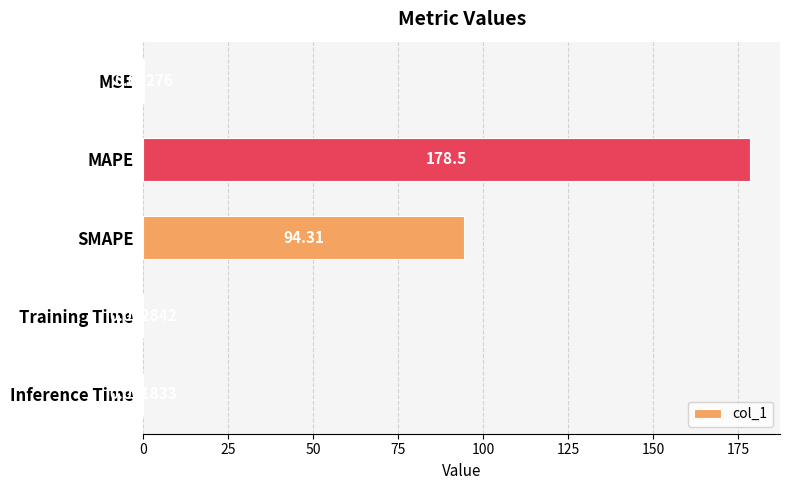

Which label corresponds to the largest value in the chart?

MAPE